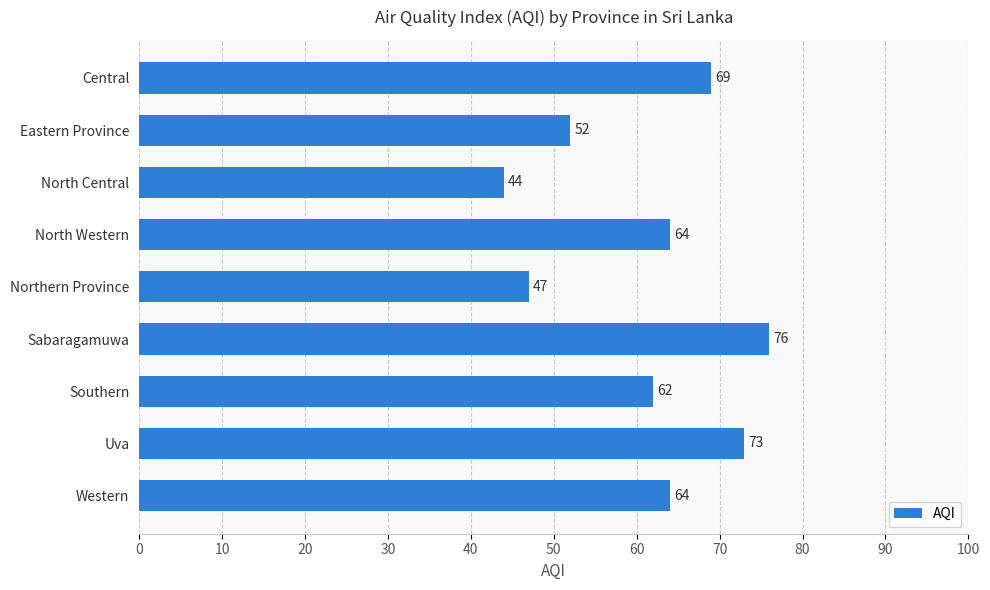

What is the difference between the maximum and minimum values?

32